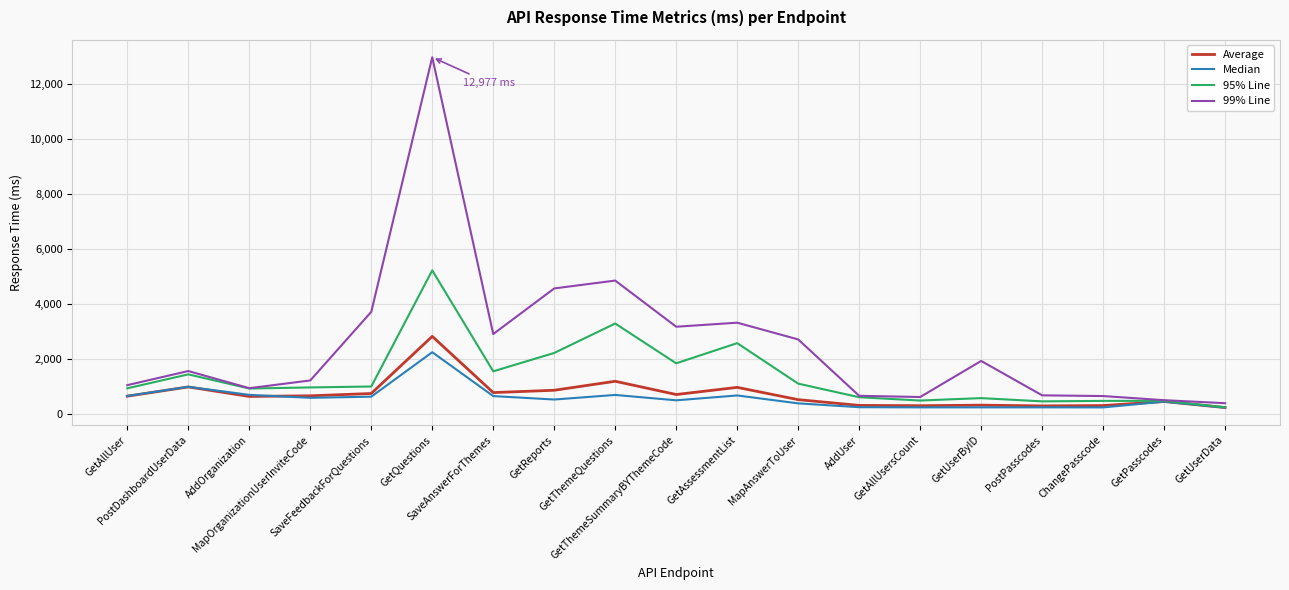

Which series has the widest spread of values?

99% Line